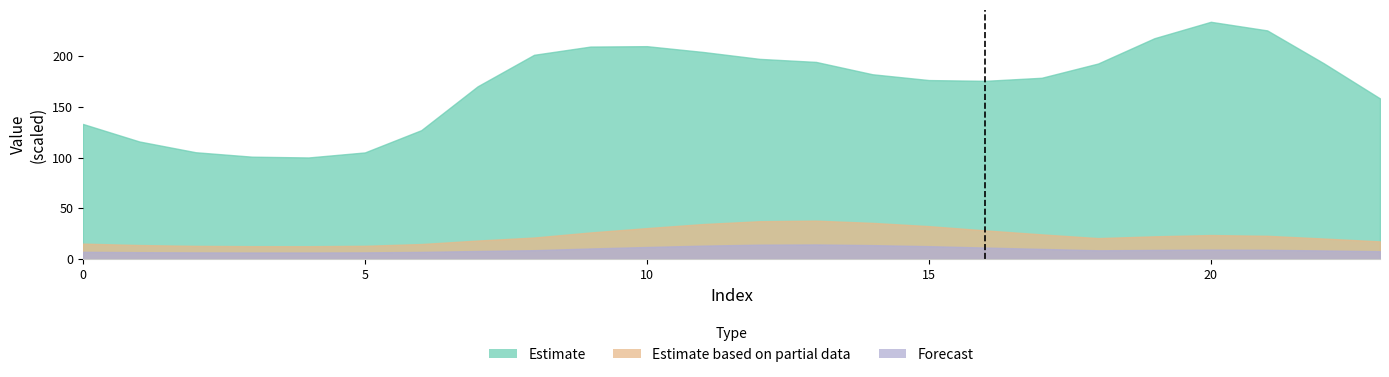

At 15, list the series in order from smallest to largest.

Forecast, Estimate based on partial data, Estimate